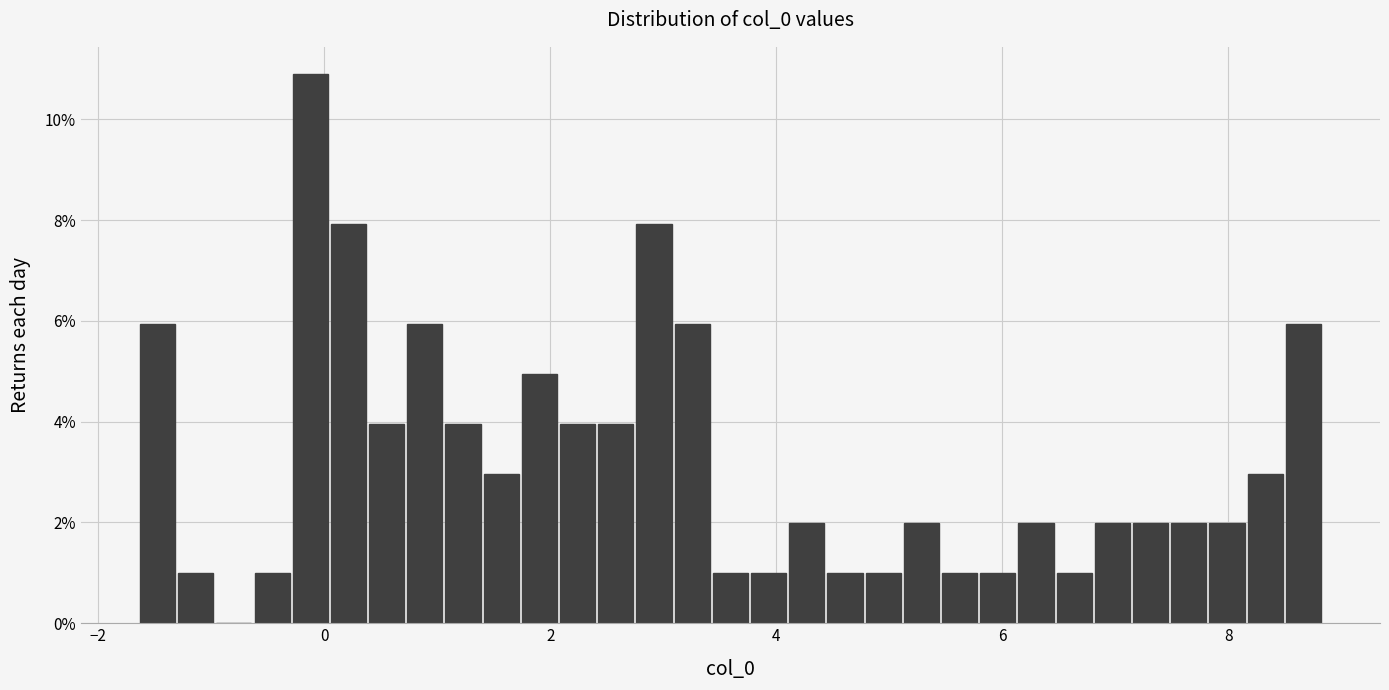

Read against the x-axis, roughly where is the centre of the tallest bar?

-0.2